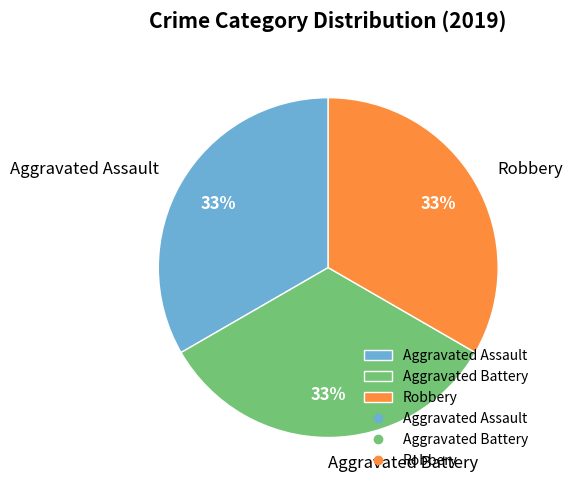

Is it true that Aggravated Assault is 45% of the pie?

False